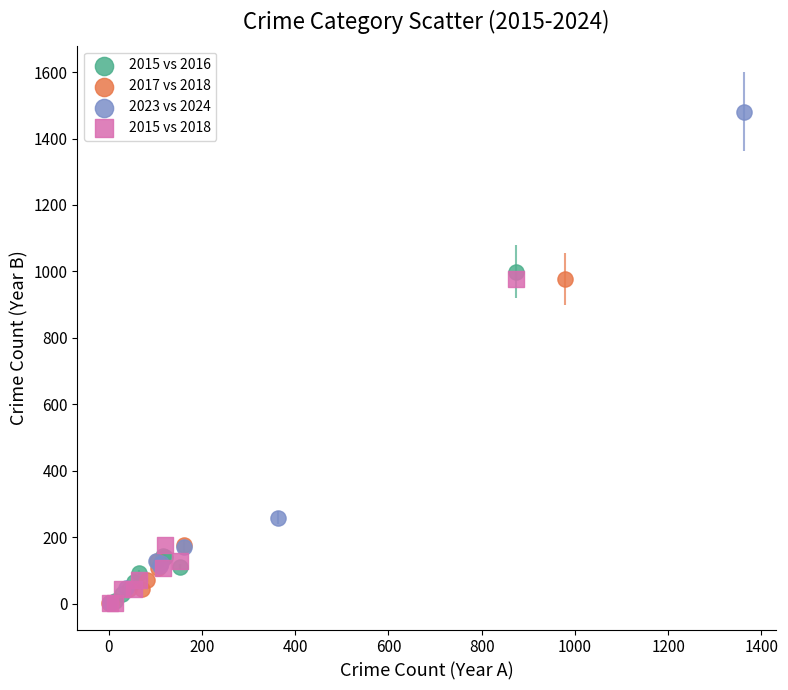

What are all the series names shown in the legend?

2015 vs 2016, 2017 vs 2018, 2023 vs 2024, 2015 vs 2018